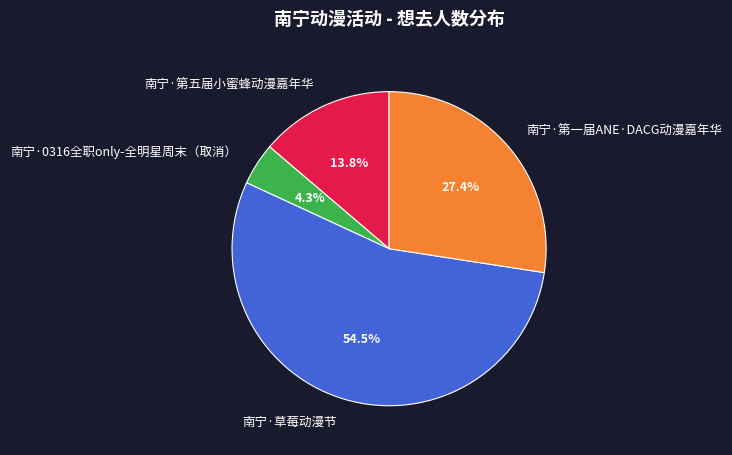

To the nearest percent, what percentage of the pie is 南宁·第一届ANE·DACG动漫嘉年华?

27%